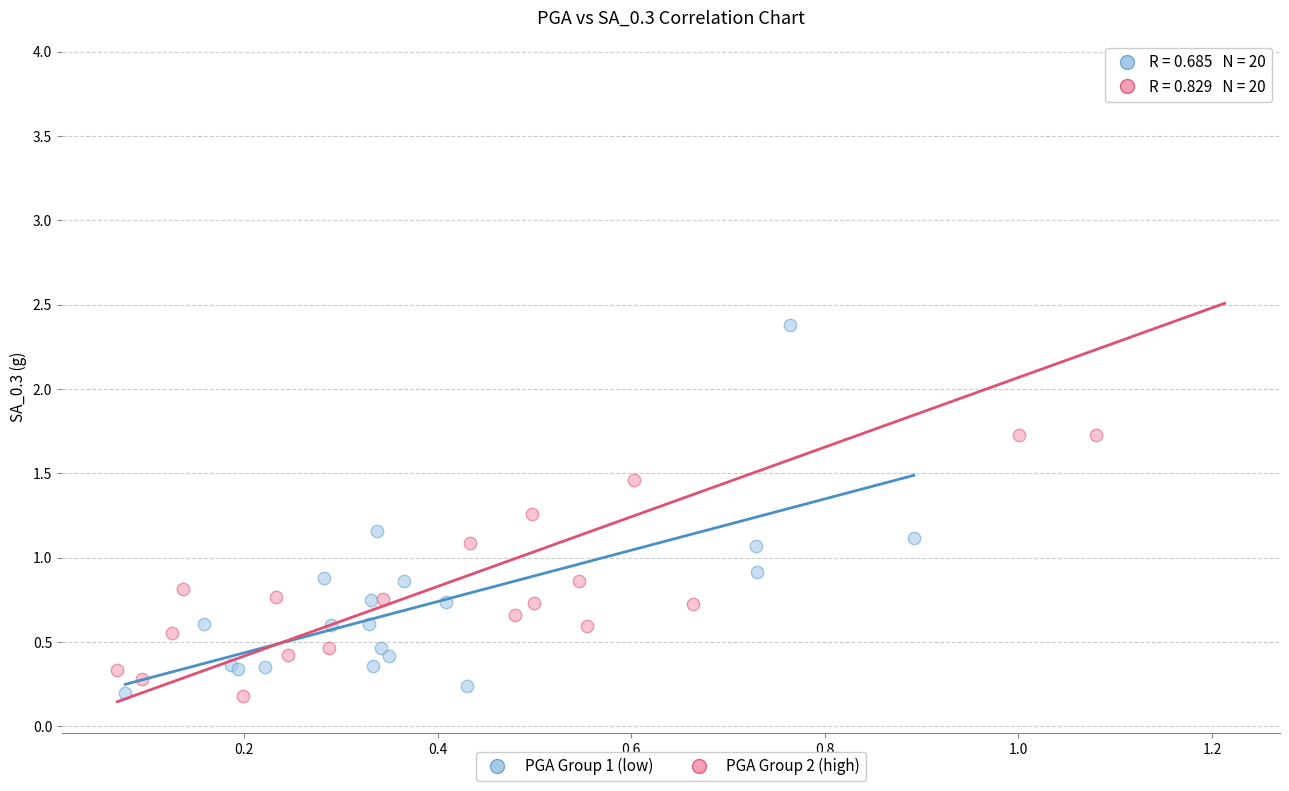

Which series reaches the maximum Y coordinate?

PGA Group 2 (high)